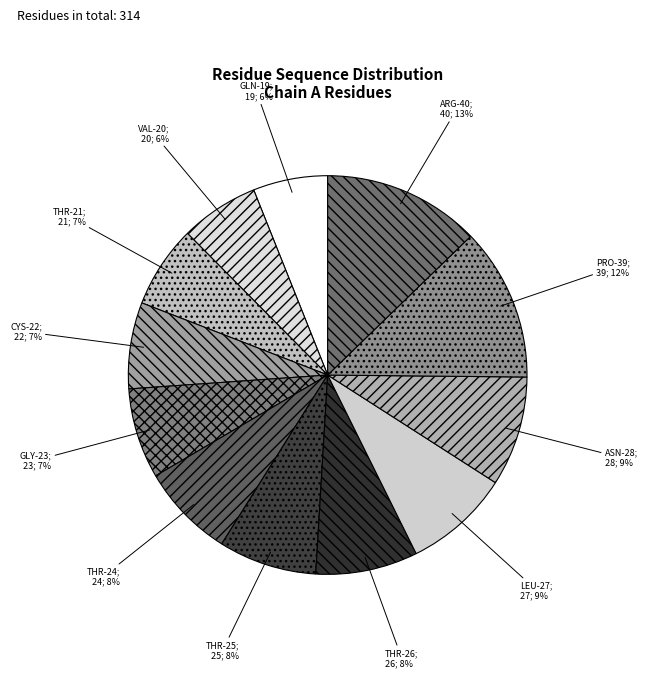

Count the number of slices in the pie.

12